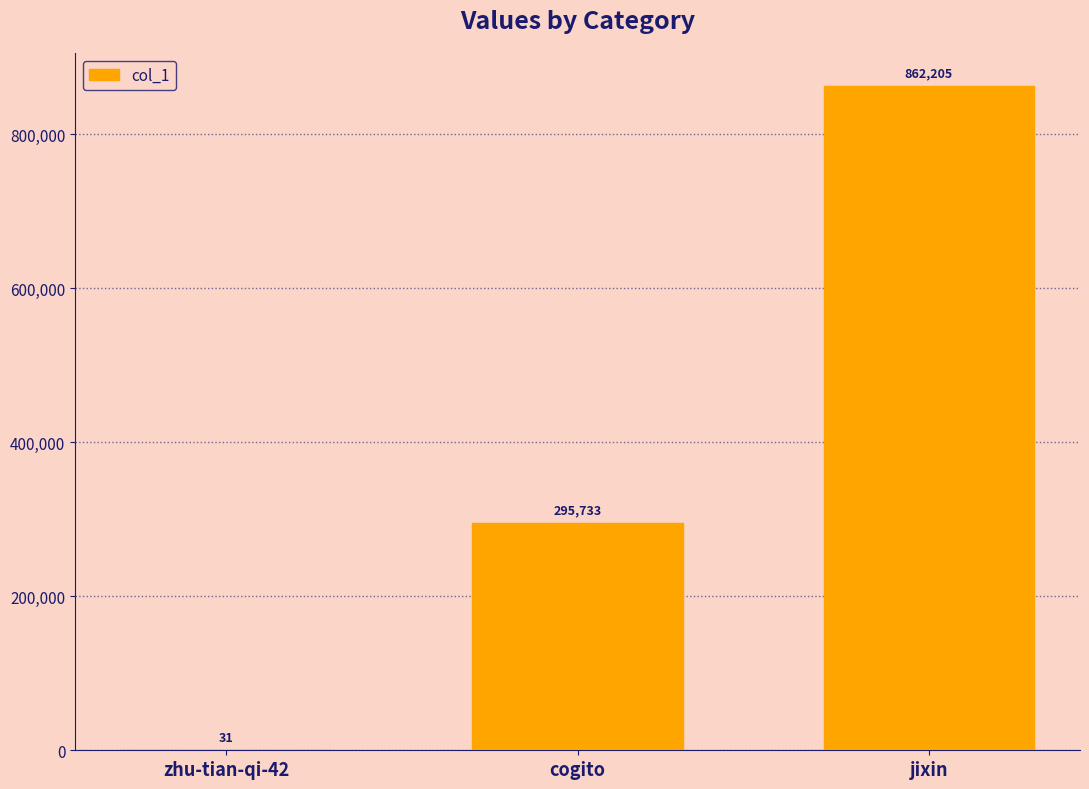

Count the number of categories in the chart.

3